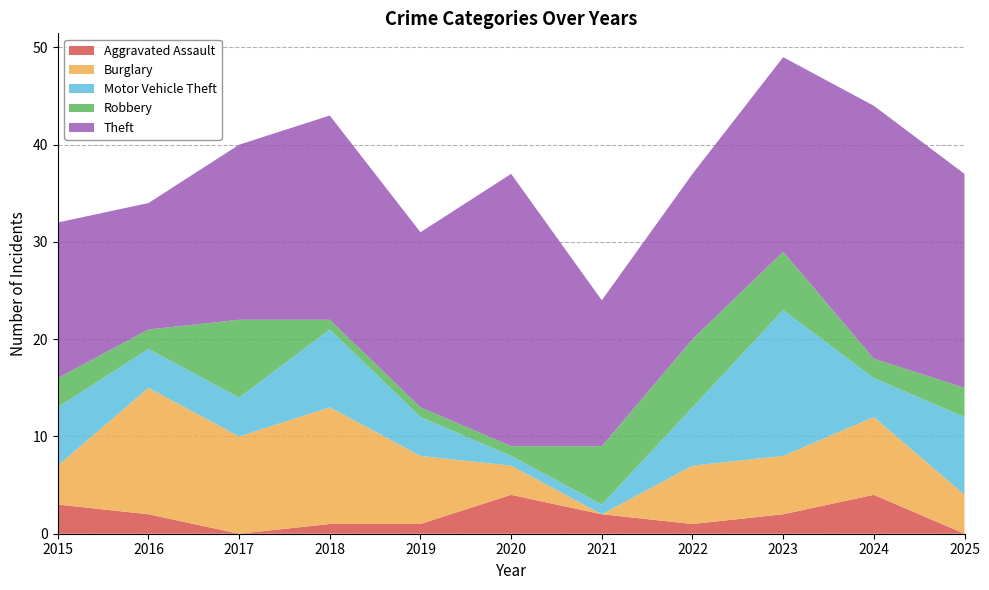

Reading right to left, list all the values displayed in this chart.

Aggravated Assault: 2025=0	2024=4	2023=2	2022=1	2021=2	2020=4	2019=1	2018=1	2017=0	2016=2	2015=3
Burglary: 2025=4	2024=8	2023=6	2022=6	2021=0	2020=3	2019=7	2018=12	2017=10	2016=13	2015=4
Motor Vehicle Theft: 2025=8	2024=4	2023=15	2022=6	2021=1	2020=1	2019=4	2018=8	2017=4	2016=4	2015=6
Robbery: 2025=3	2024=2	2023=6	2022=7	2021=6	2020=1	2019=1	2018=1	2017=8	2016=2	2015=3
Theft: 2025=22	2024=26	2023=20	2022=17	2021=15	2020=28	2019=18	2018=21	2017=18	2016=13	2015=16